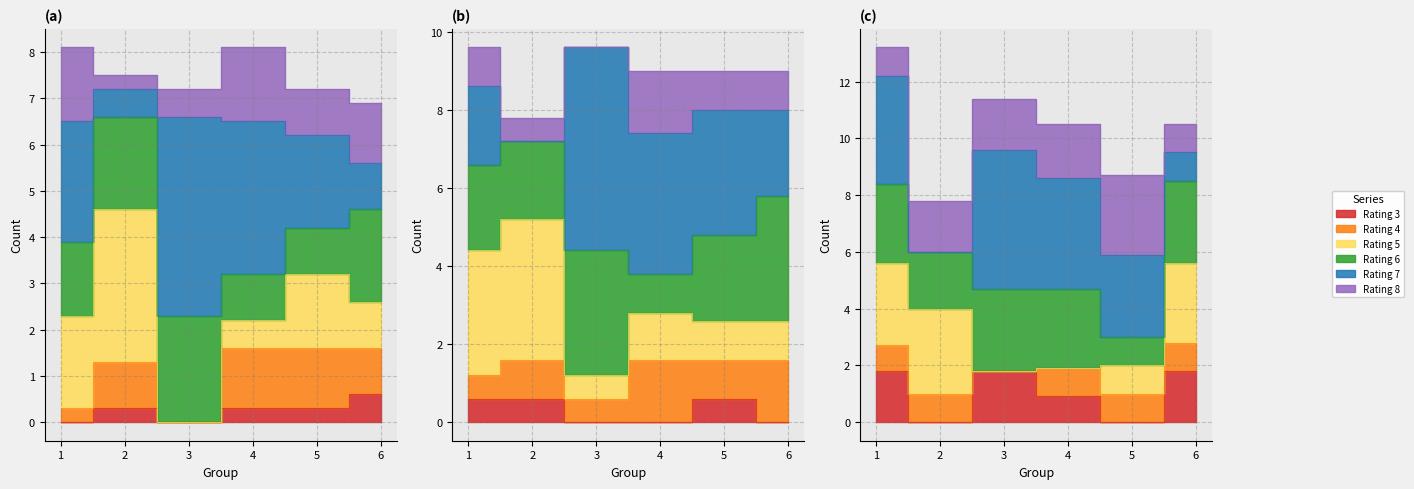

How many lines are shown in the chart?

6